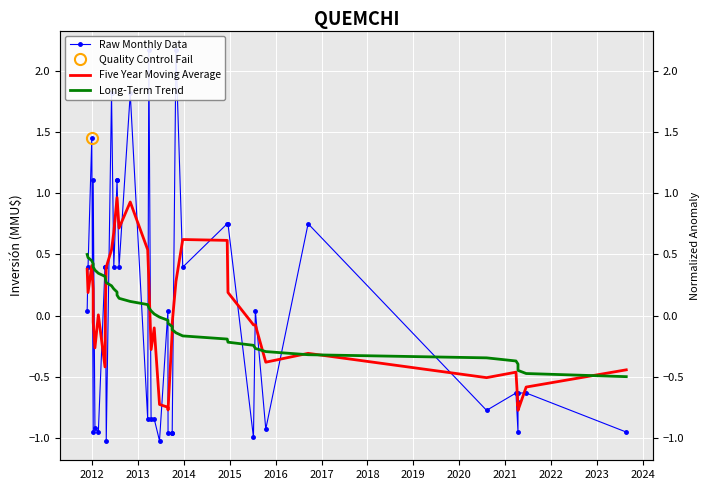

How many lines are shown in the chart?

3